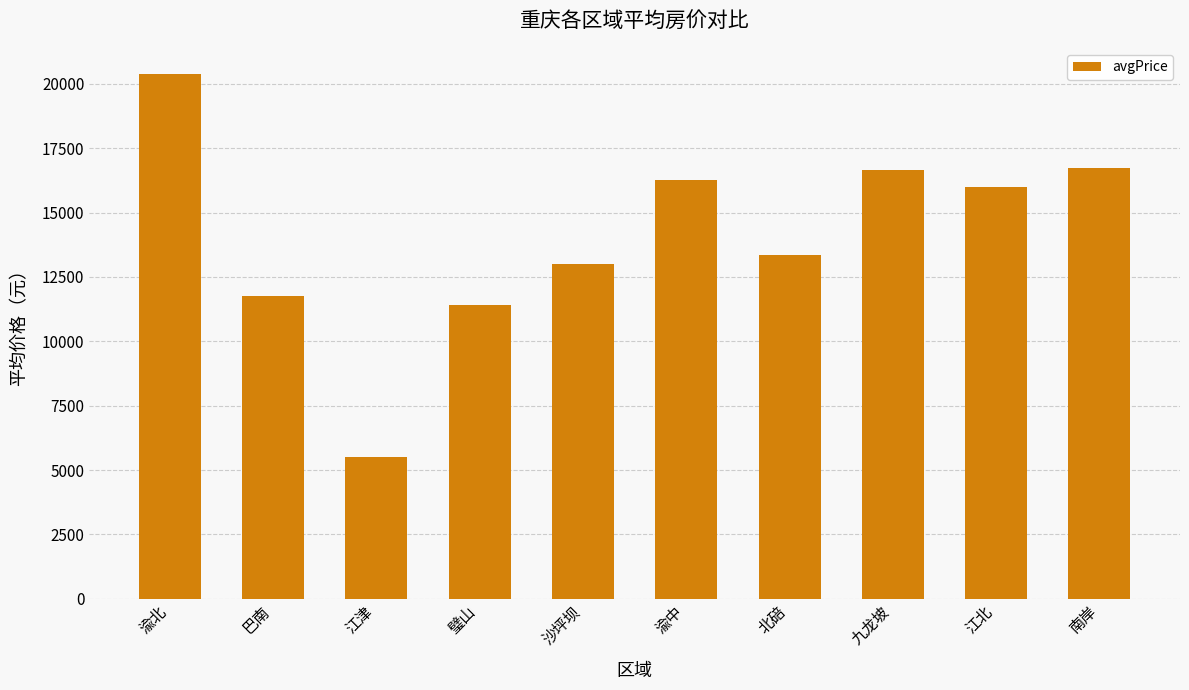

What is the ratio of the value at 巴南 to the value at 九龙坡?

0.7